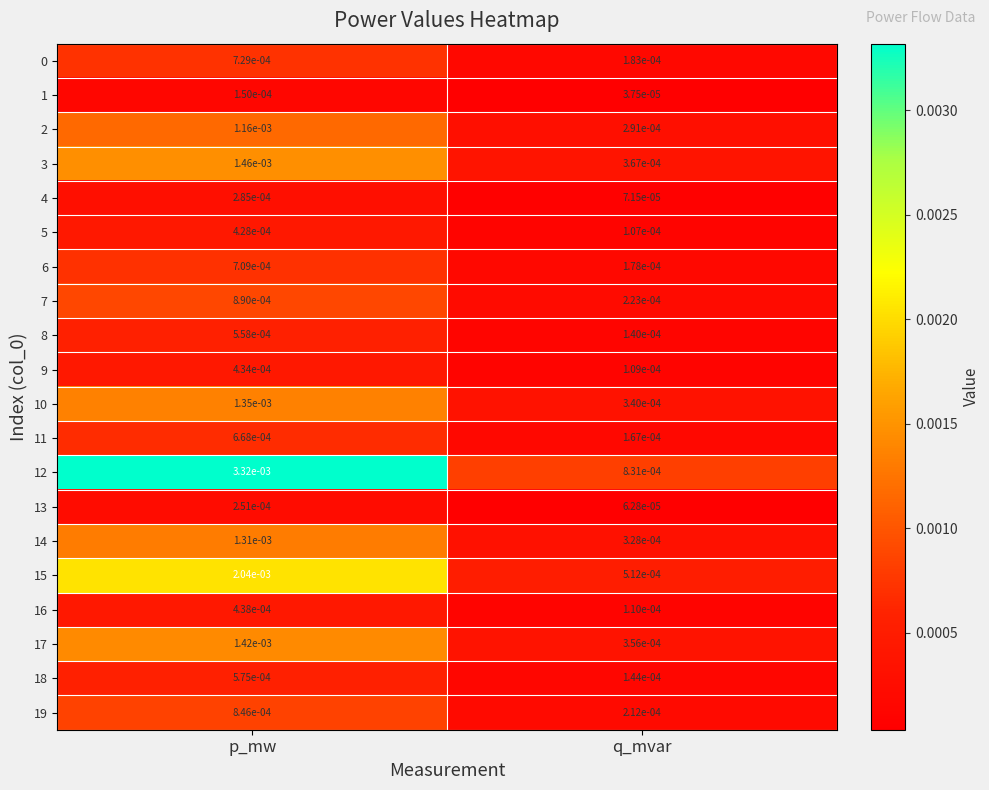

Which category has the highest value across all series?

p_mw